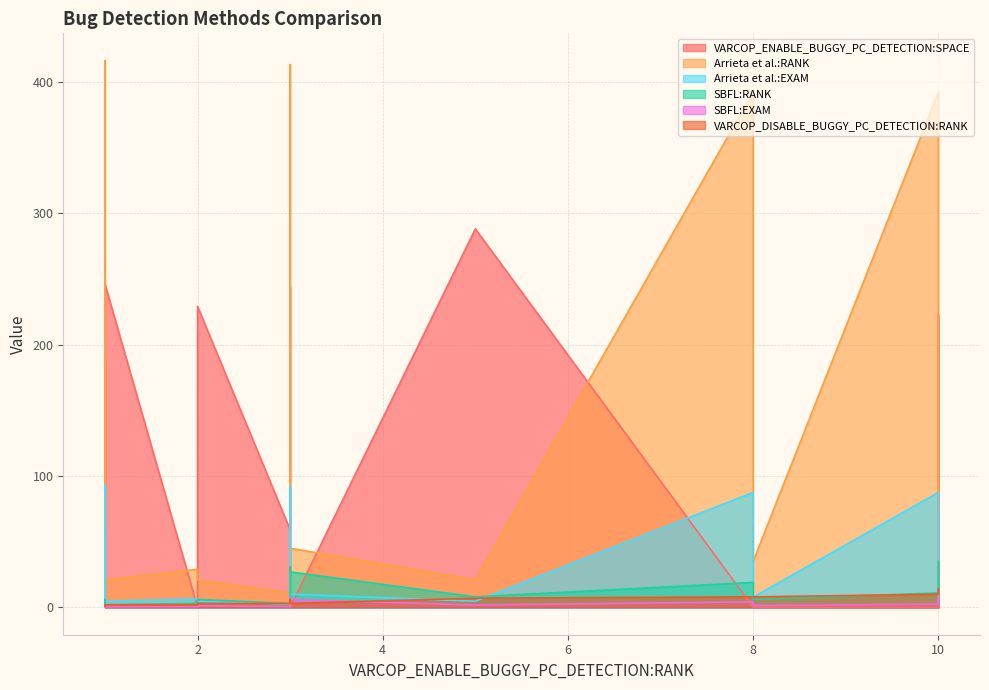

How many lines are shown in the chart?

6